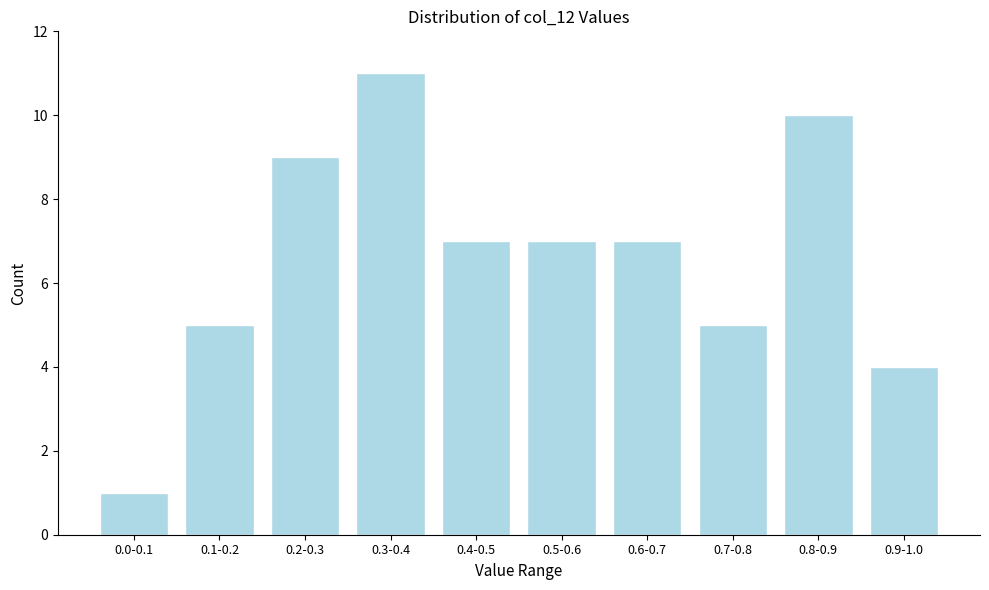

Reading left to right, list all the values displayed in this chart.

0.0-0.1=1	0.1-0.2=5	0.2-0.3=9	0.3-0.4=11	0.4-0.5=7	0.5-0.6=7	0.6-0.7=7	0.7-0.8=5	0.8-0.9=10	0.9-1.0=4